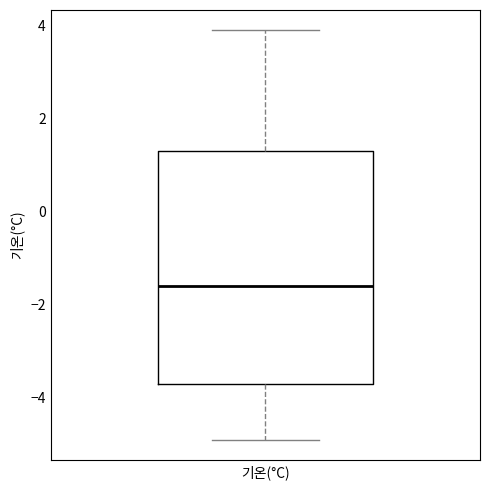

Read this box plot against the y-axis: the position of the median line, the range covered by the box, and the ends of both whiskers. The values are not printed on the chart, so give them approximately, as read against the axis.

median -1.6, box -3.6 to 1.4, whiskers -4.8 to 4.0